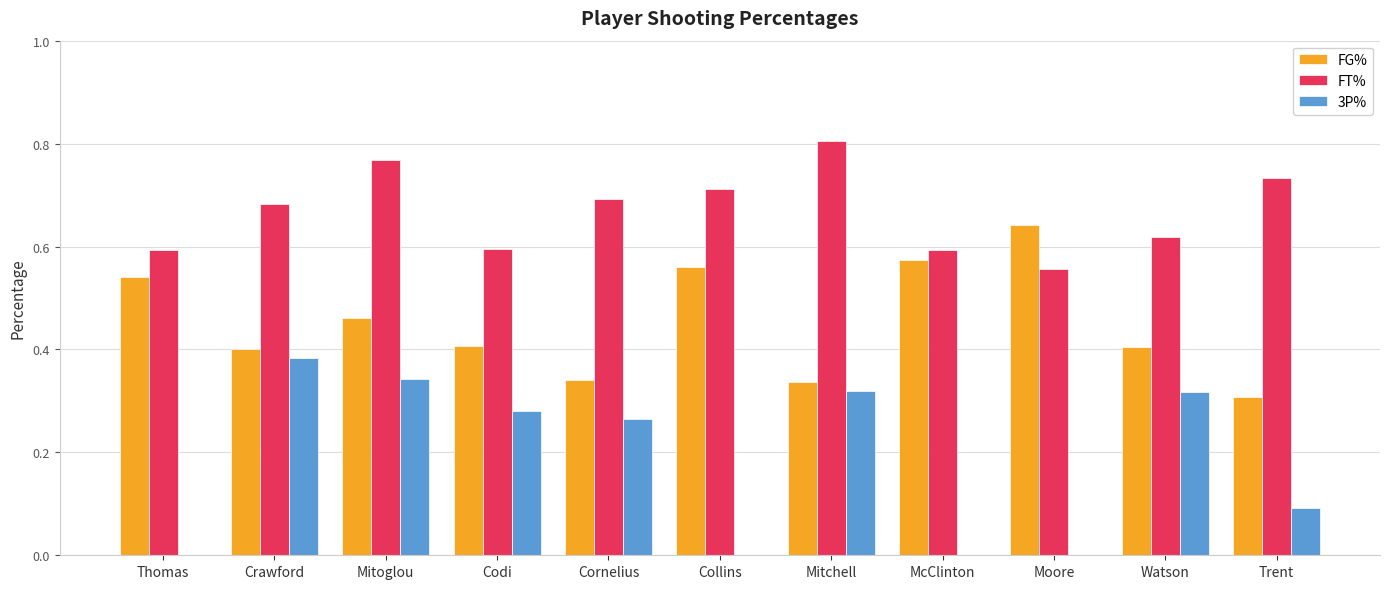

What is the total value across all series at Codi?

1.3